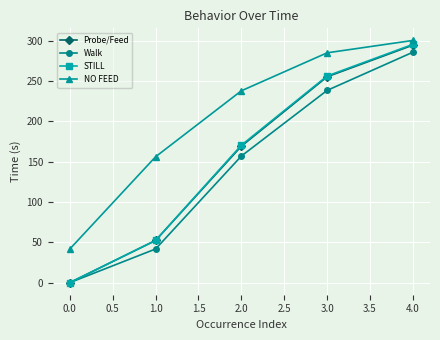

Rank the categories by STILL value from lowest to highest.

0.0, 1.0, 2.0, 3.0, 4.0